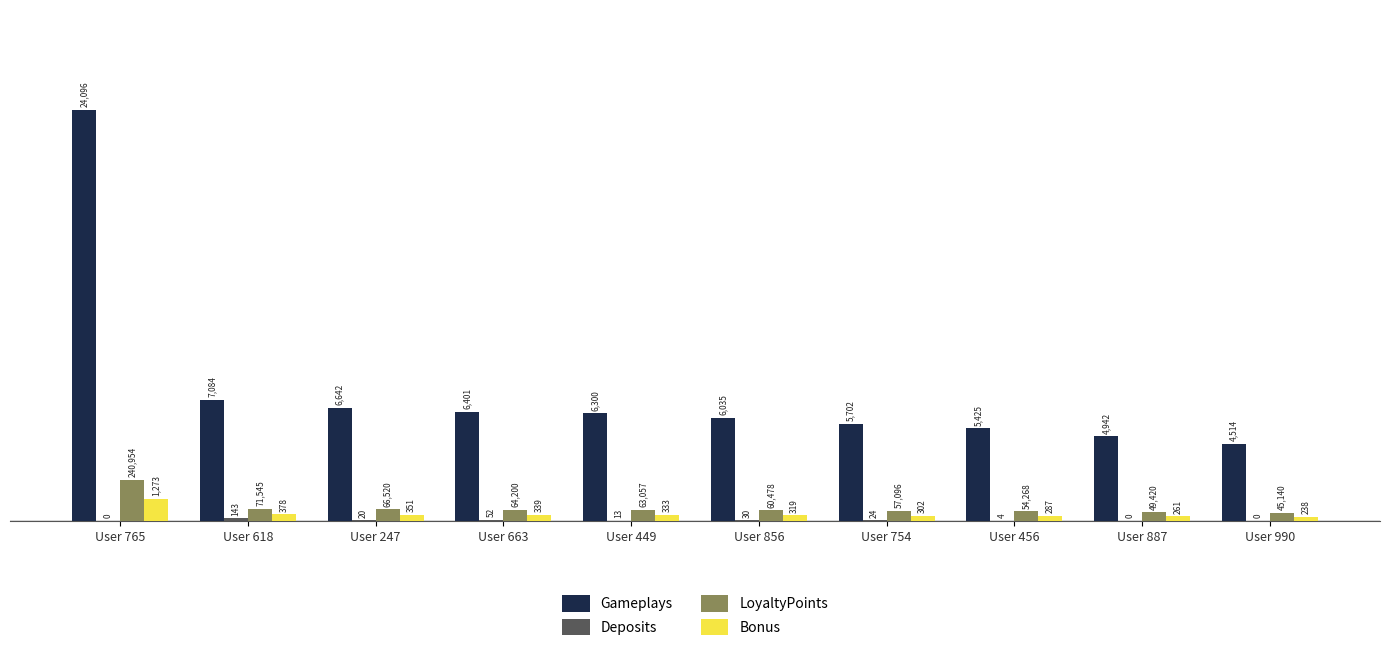

Which label corresponds to the largest value in the chart?

User 765